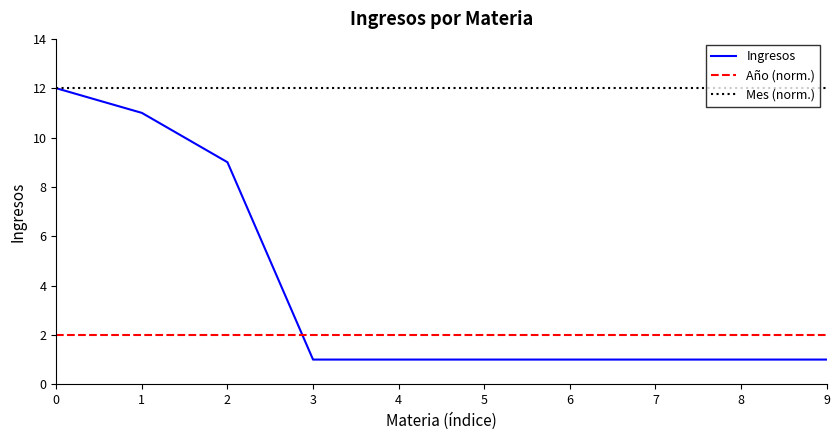

The value of Ingresos at 9 is 1. True or false?

True